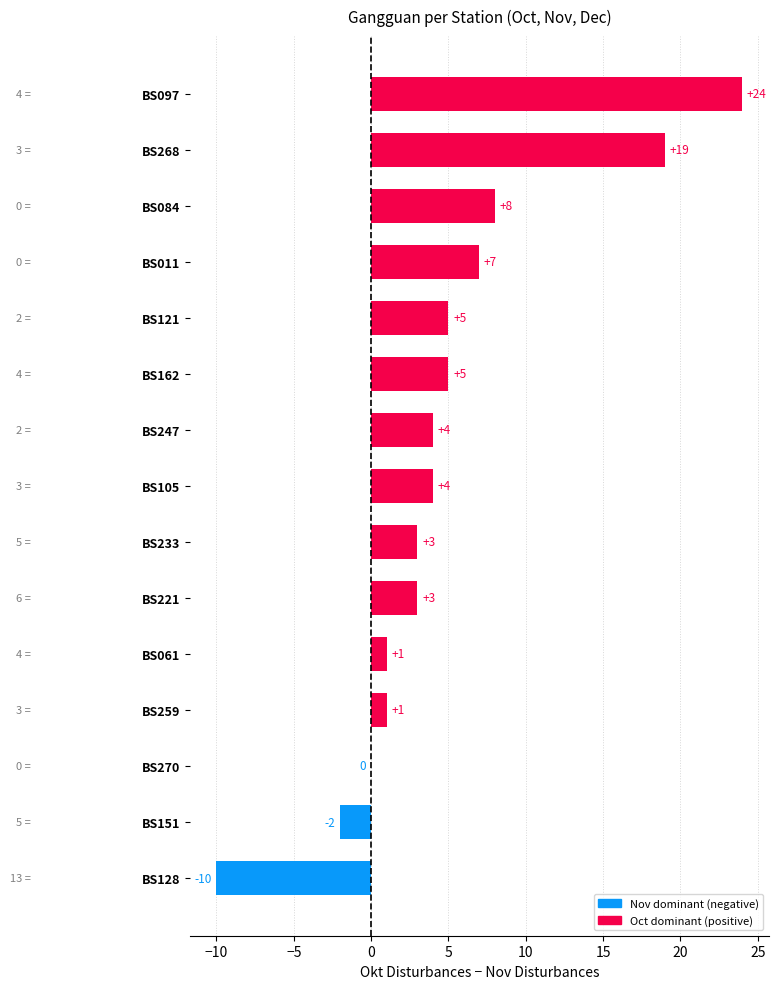

What is the sum of the values at BS084 and BS097?

32